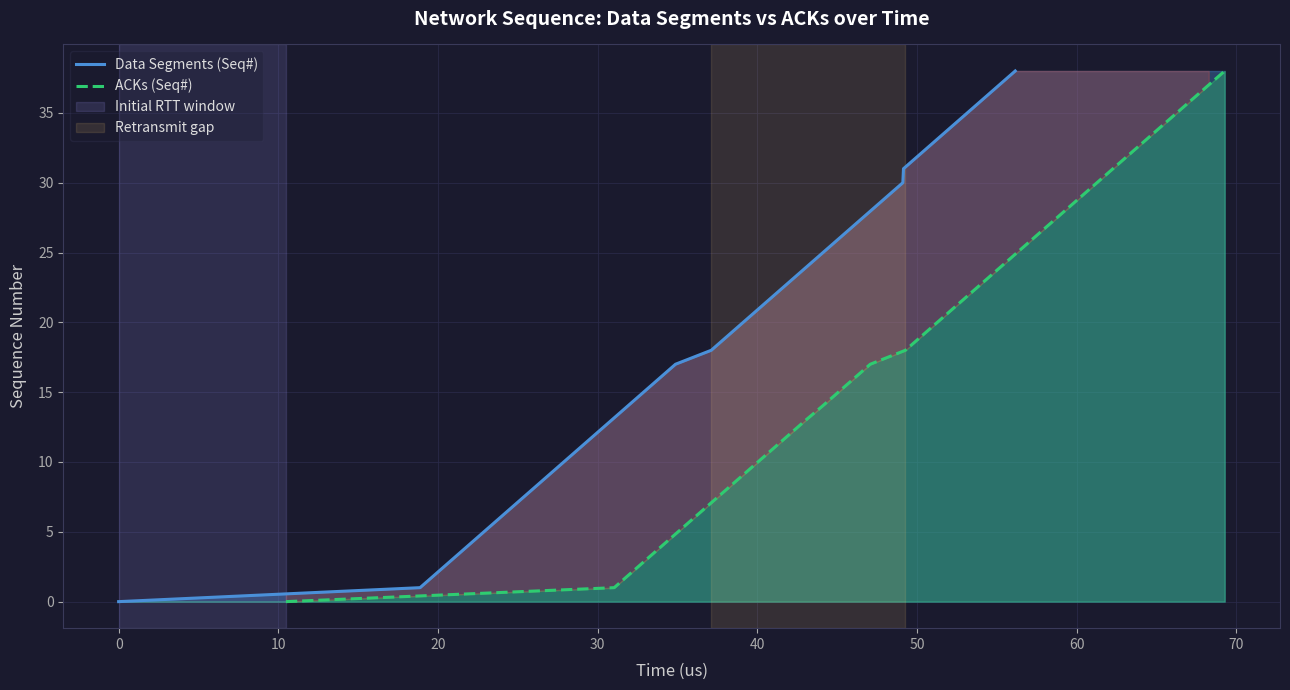

Is the value of ACKs (Seq#) at 16 greater than the value of Data Segments (Seq#) at 23?

No